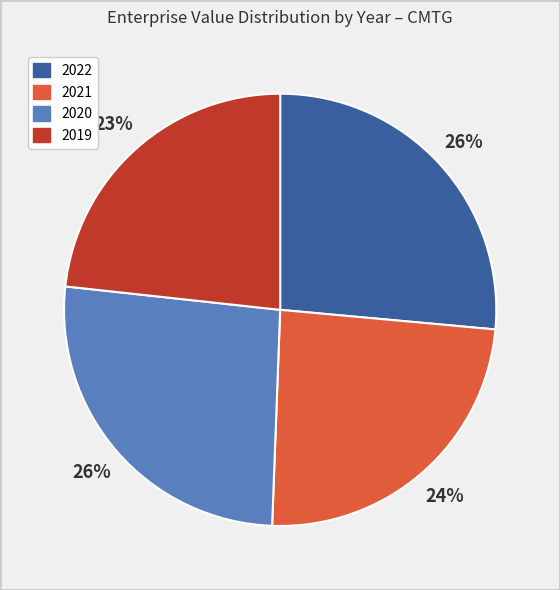

What is the ratio of the value at 2021 to the value at 2022?

0.9